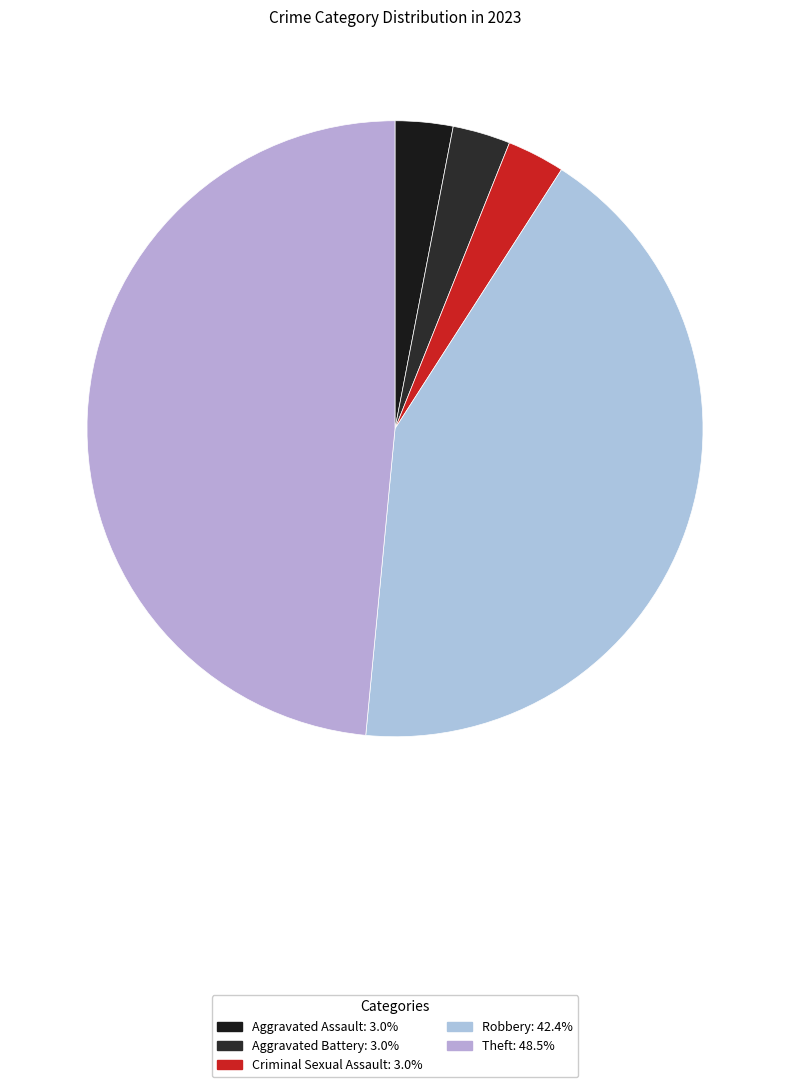

Which category has the biggest portion of the pie?

Theft